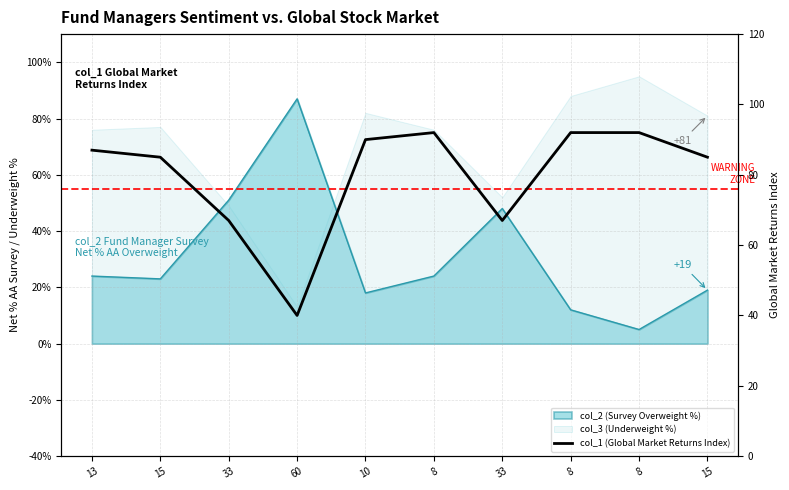

What is the minimum value shown in the chart?

40